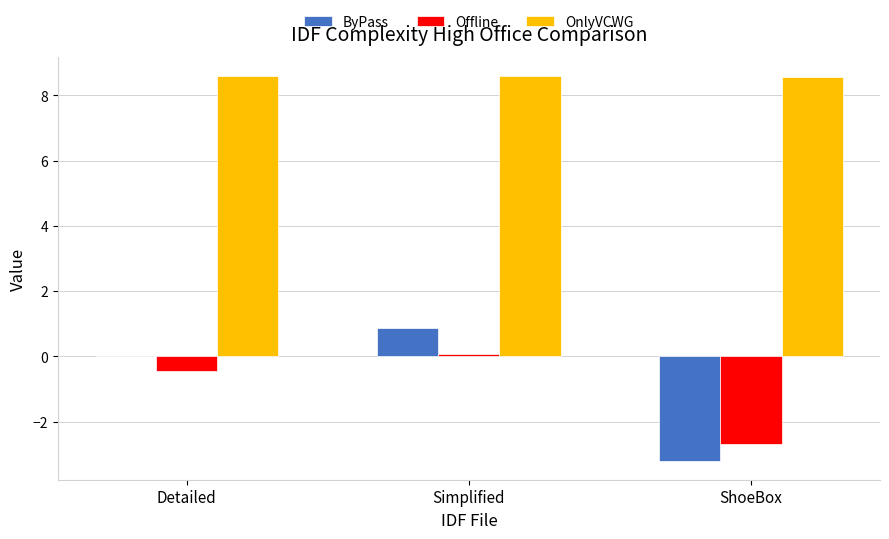

What is the sum of the OnlyVCWG values at Simplified and Detailed?

17.2